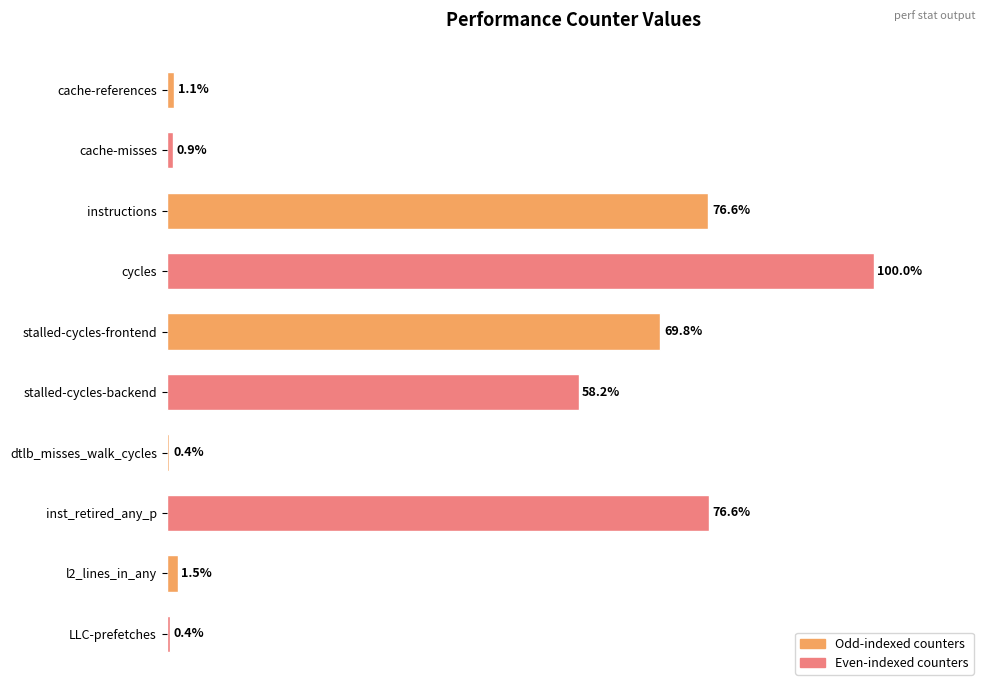

Between cycles and dtlb_misses_walk_cycles, which is larger?

cycles